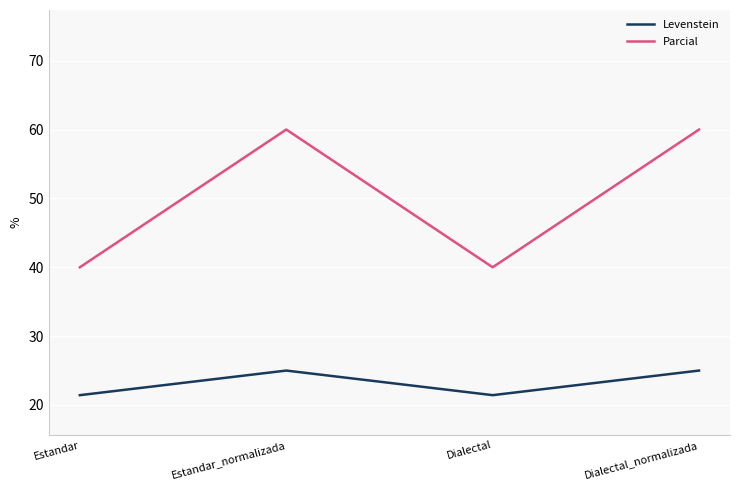

True or false: Levenstein and Parcial cross at least once.

False